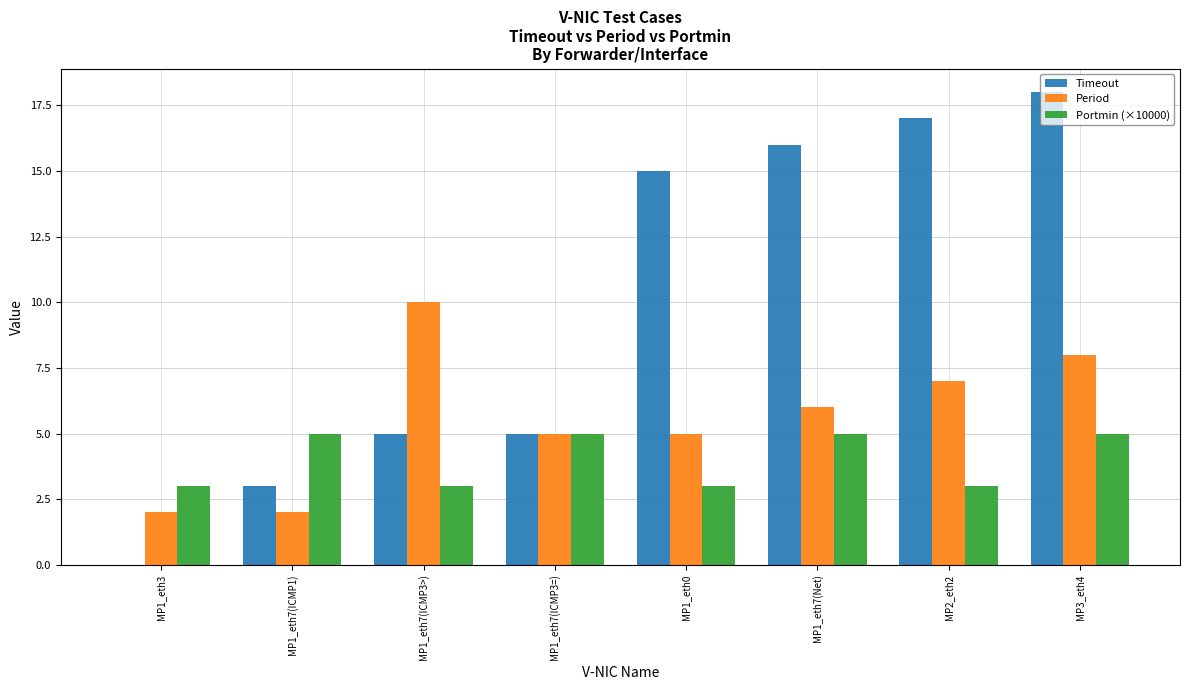

What is the greatest value displayed?

18